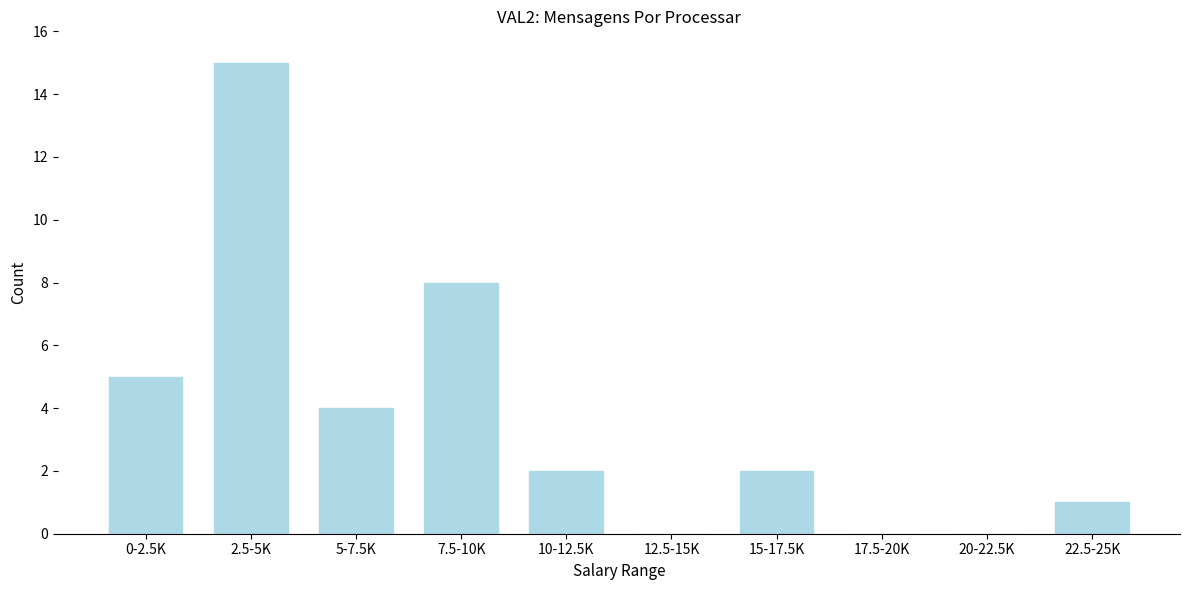

Reading left to right, list all the values displayed in this chart.

0-2.5K=5	2.5-5K=15	5-7.5K=4	7.5-10K=8	10-12.5K=2	12.5-15K=0	15-17.5K=2	17.5-20K=0	20-22.5K=0	22.5-25K=1